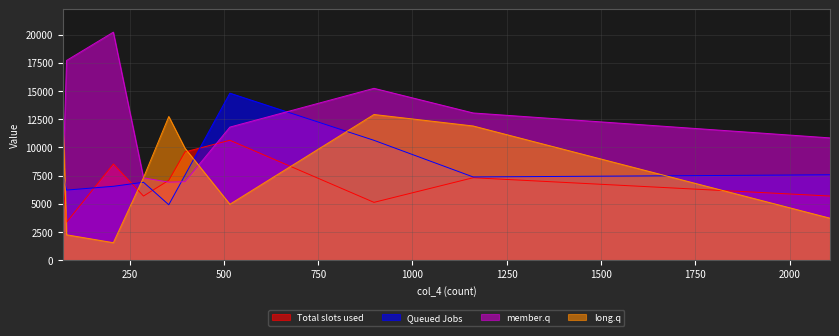

What position from the right is 207?

8